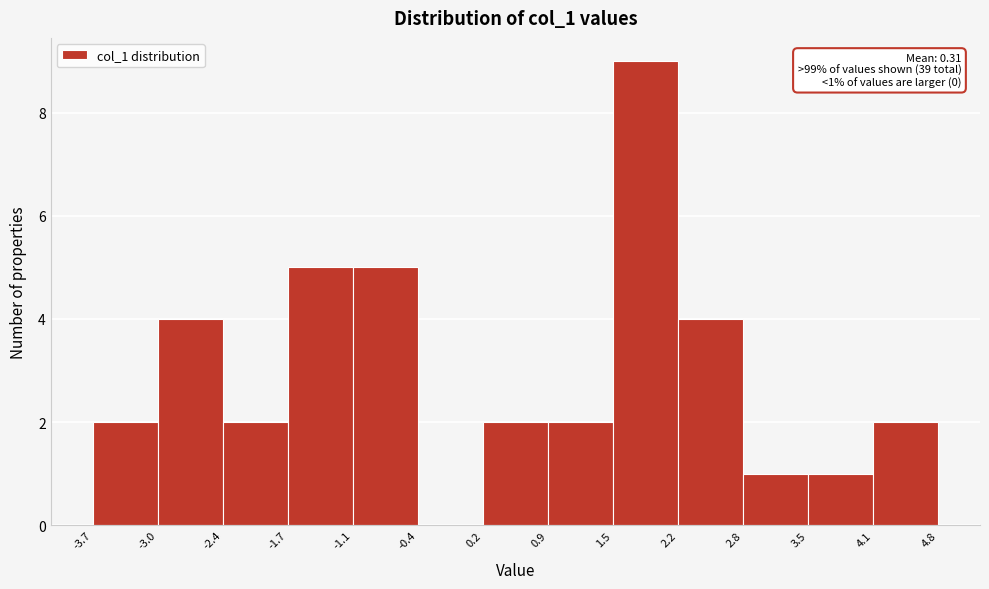

Over which range of the x-axis is the bar tallest?

1.5 to 2.2